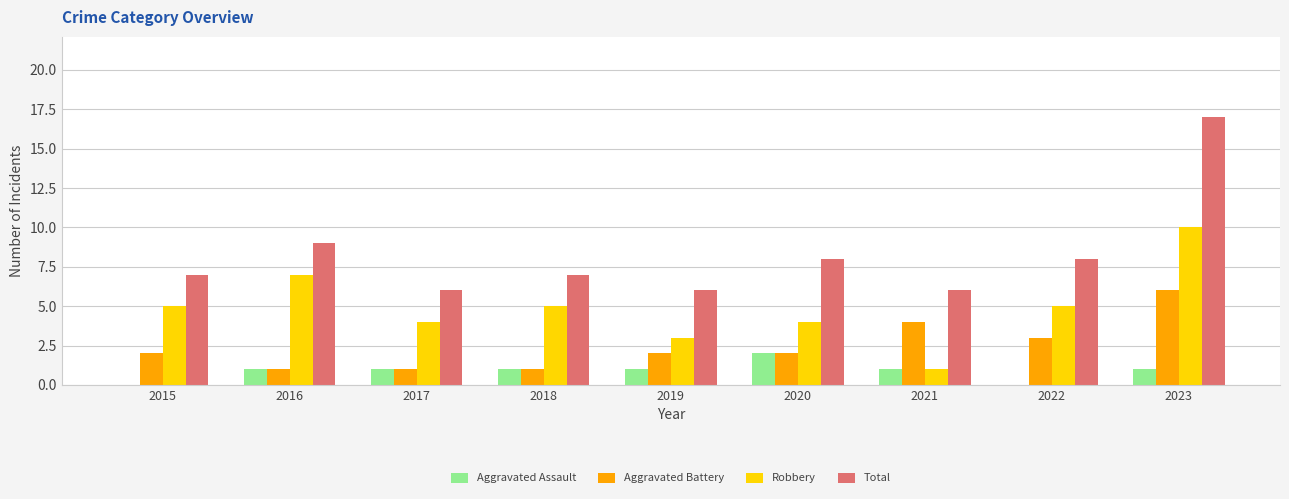

How many distinct data groups are displayed?

4